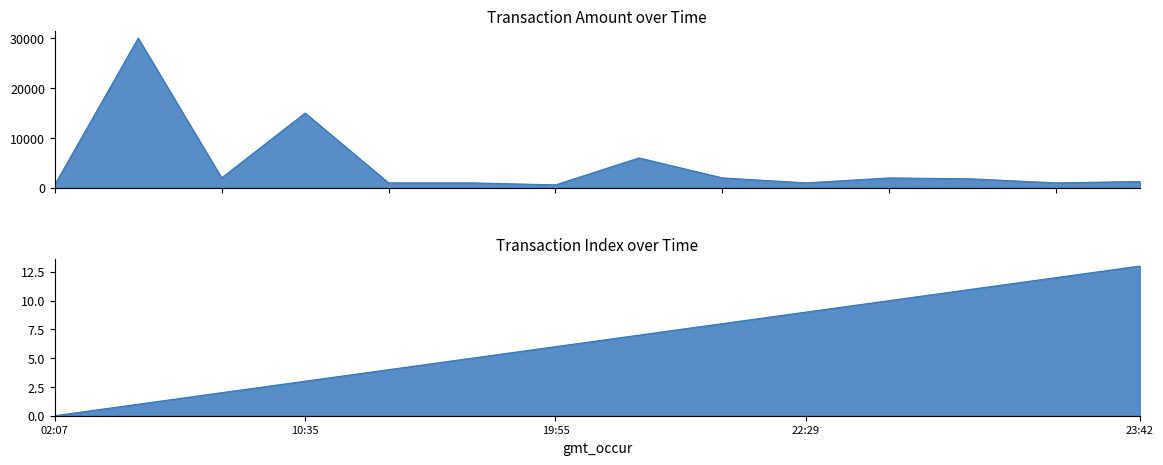

Which series has the widest spread of values?

amt